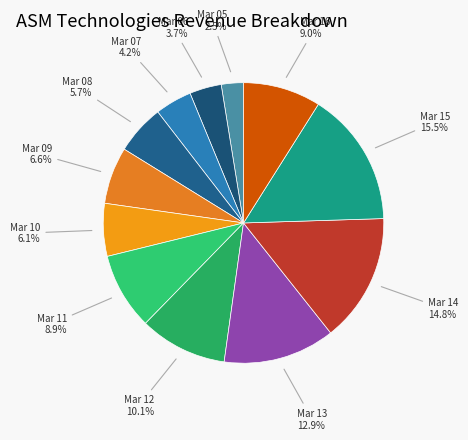

How much of the chart is everything except Mar 15?

84.5%